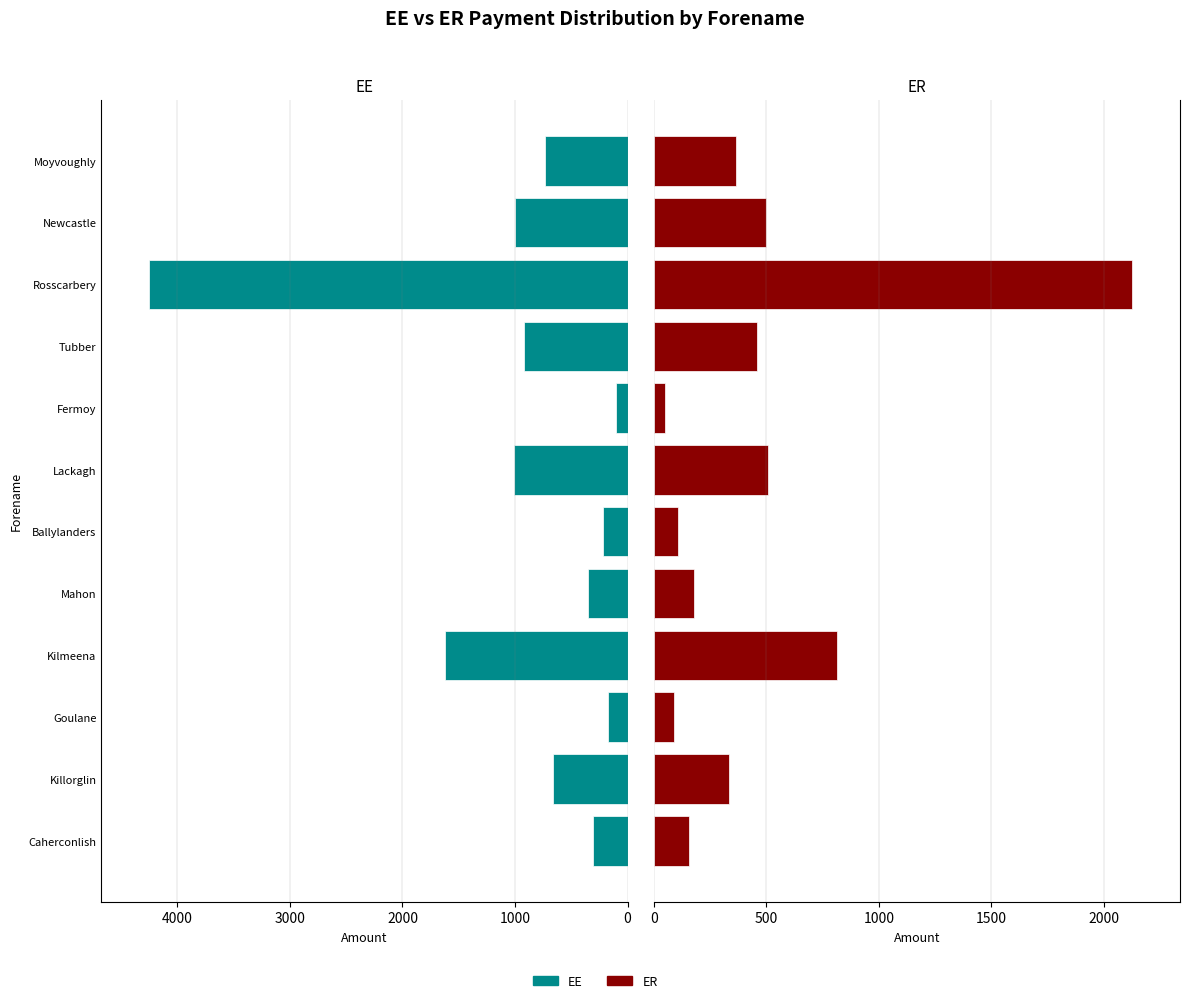

True or false: ER has a value of 155.5 at Caherconlish.

True